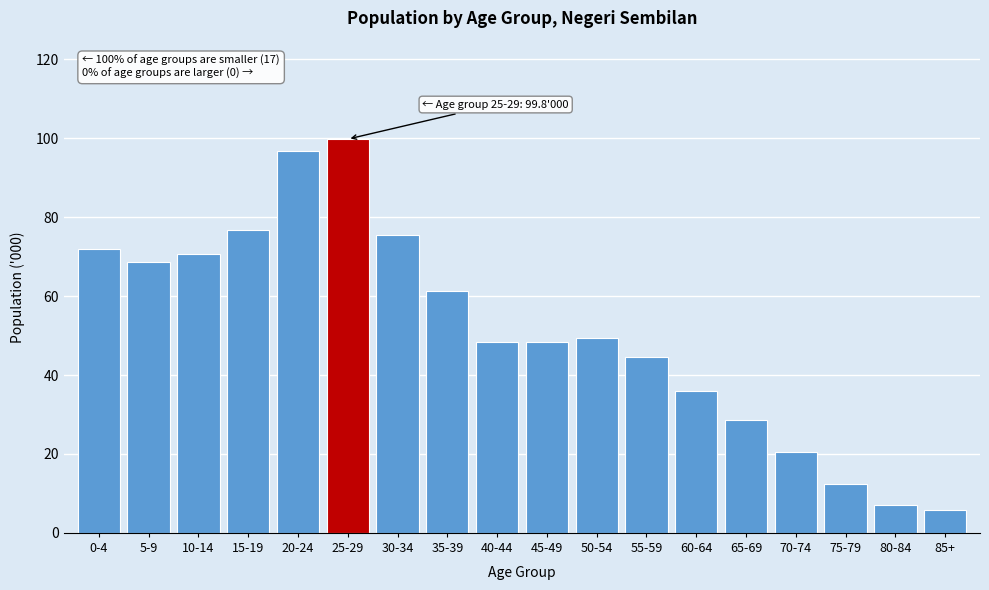

Reading left to right, transcribe all the data shown in this chart.

0-4=71.9	5-9=68.6	10-14=70.7	15-19=76.8	20-24=96.7	25-29=99.8	30-34=75.4	35-39=61.3	40-44=48.3	45-49=48.3	50-54=49.4	55-59=44.6	60-64=36.0	65-69=28.5	70-74=20.5	75-79=12.3	80-84=7.1	85+=5.8